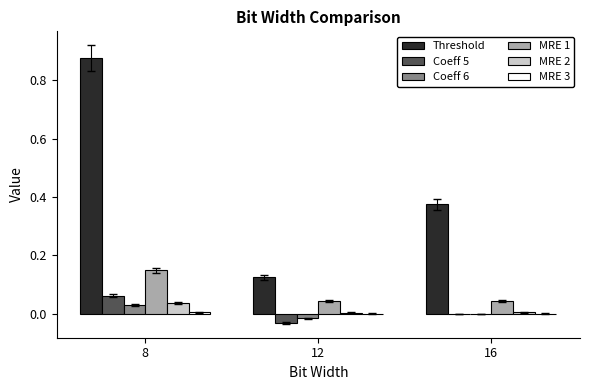

Which series changed the most between 8 and 12?

Threshold